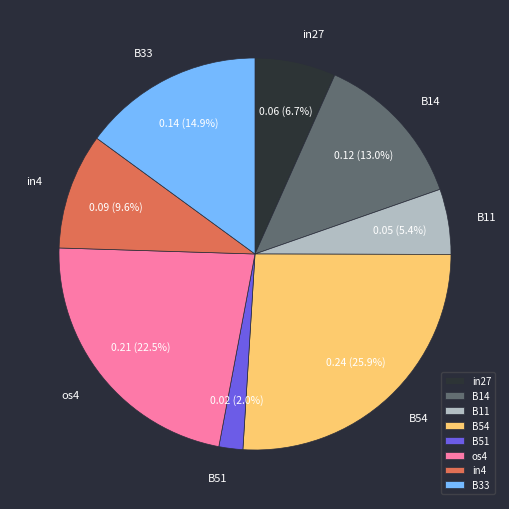

What is the smallest slice in the pie chart?

B51